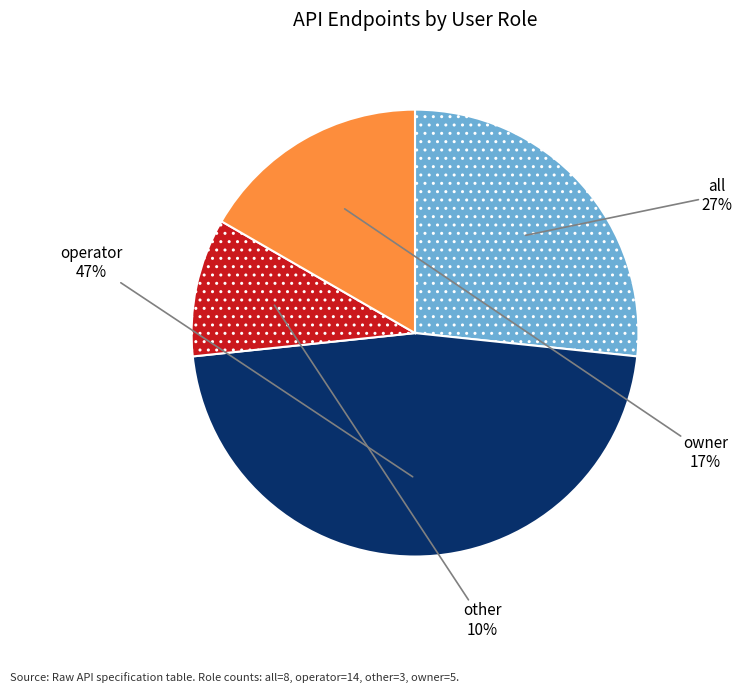

To the nearest percent, what is the average slice percentage?

25%